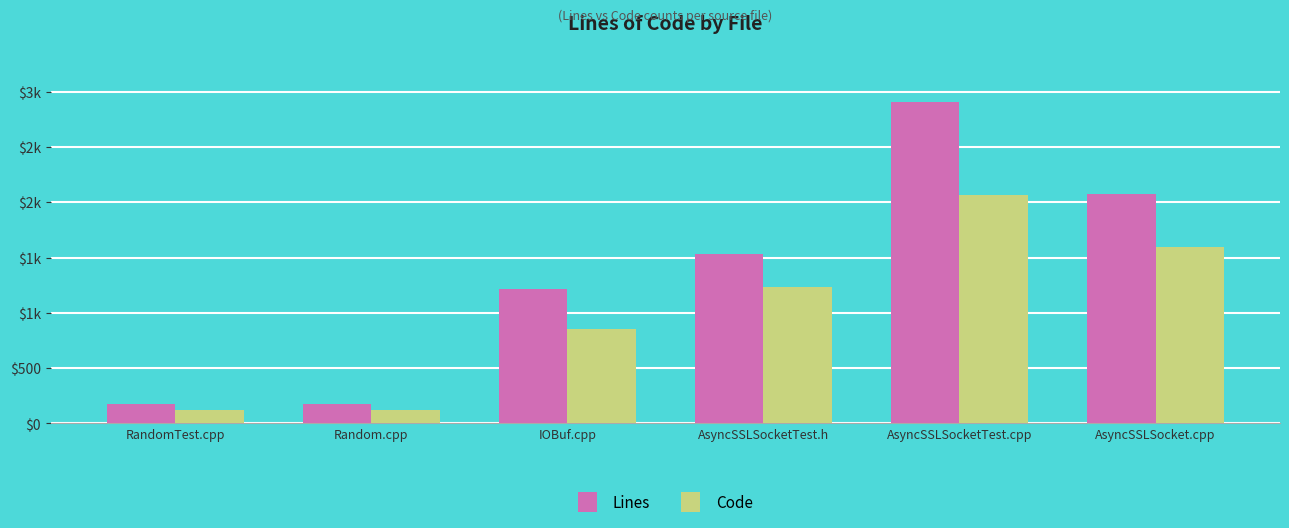

Which series has the largest range (max minus min)?

Lines